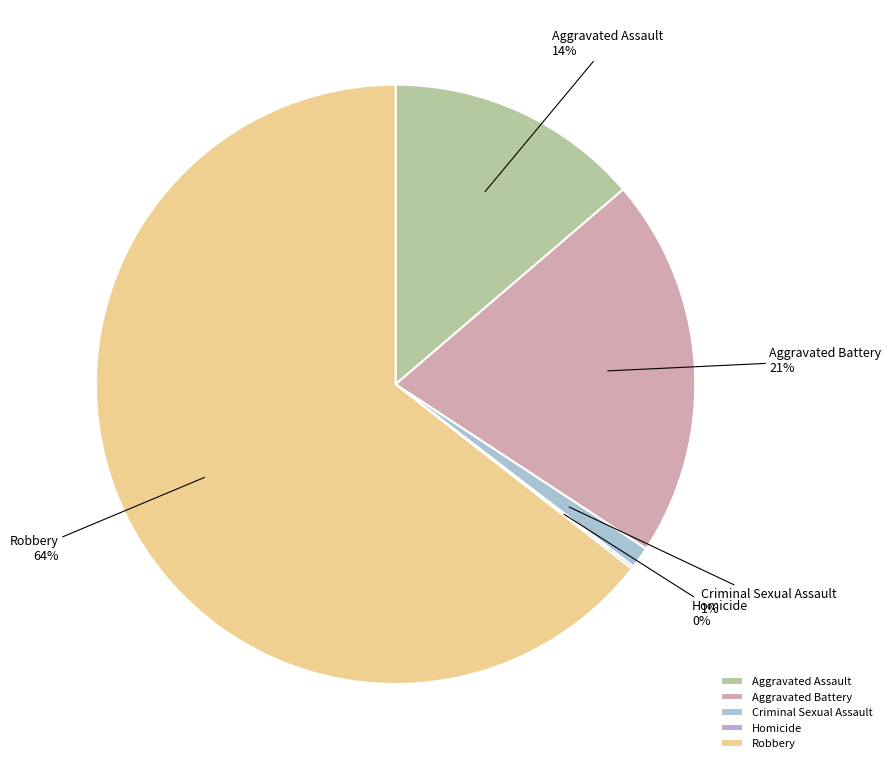

The Criminal Sexual Assault slice represents 1% of the pie. True or false?

True